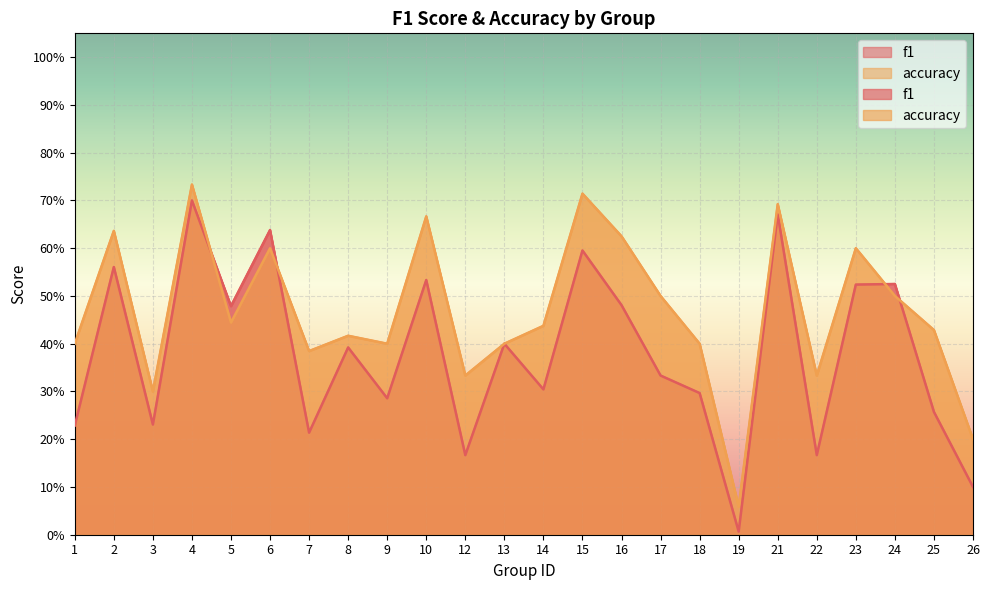

Where do f1 and accuracy first cross each other?

4 and 5